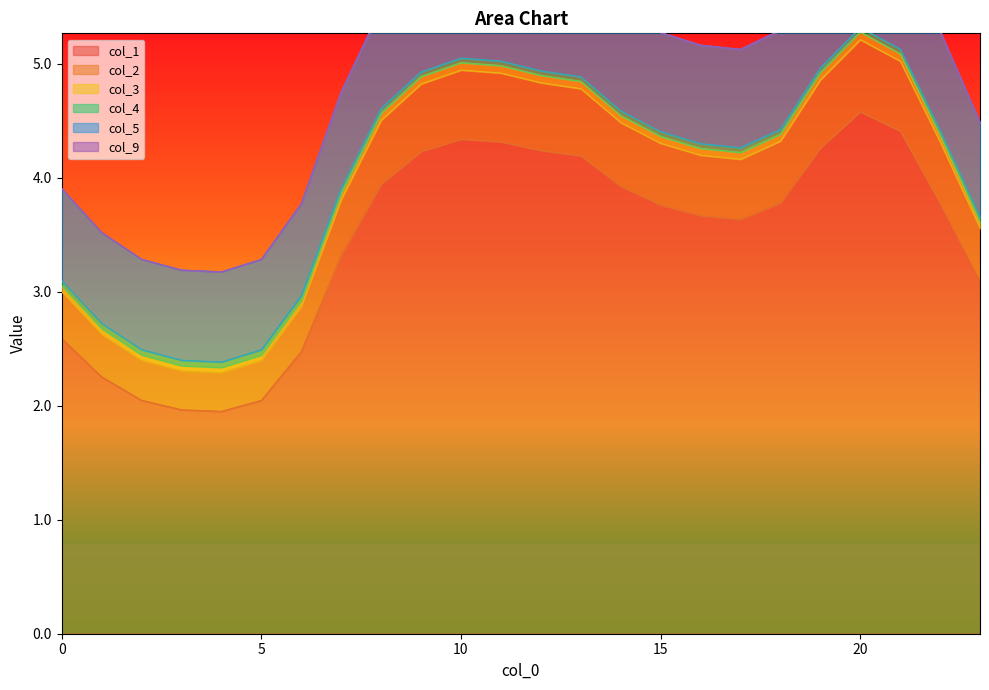

Is it true that col_5 equals 5.3 at 2?

False